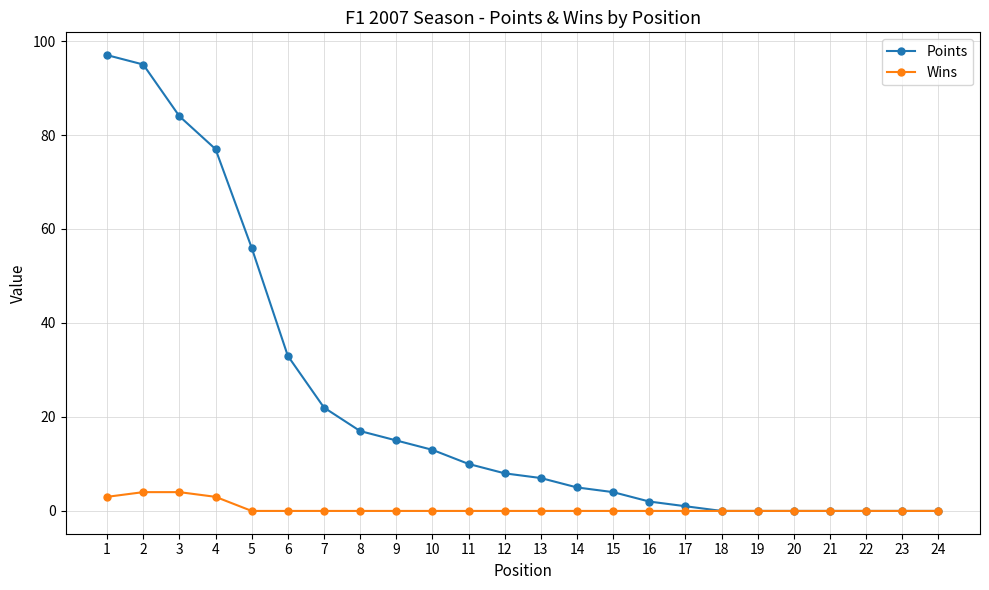

How many lines are shown in the chart?

2